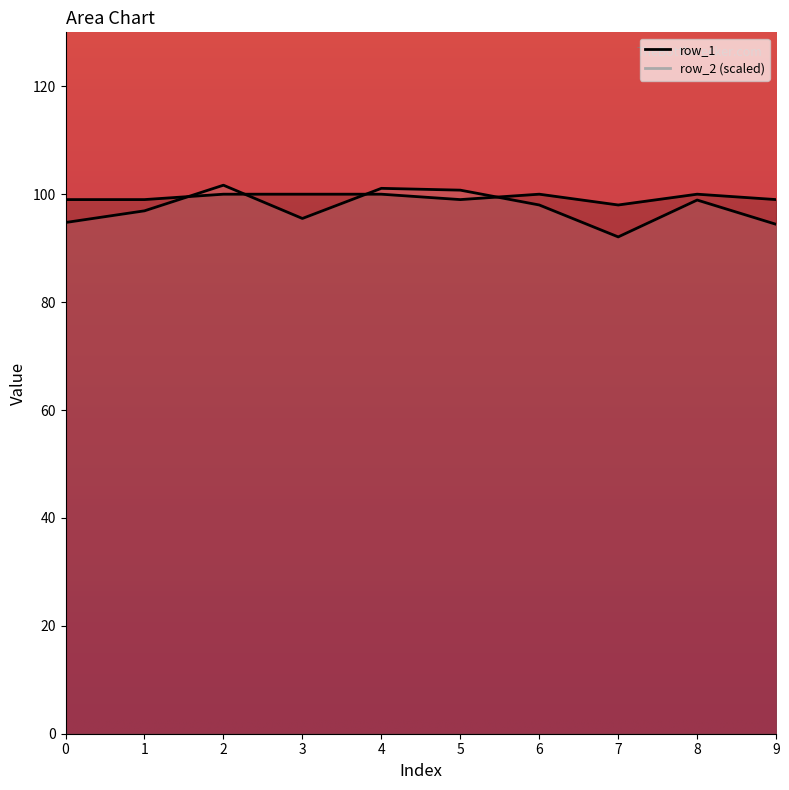

Which series has the largest total across all categories?

row_1